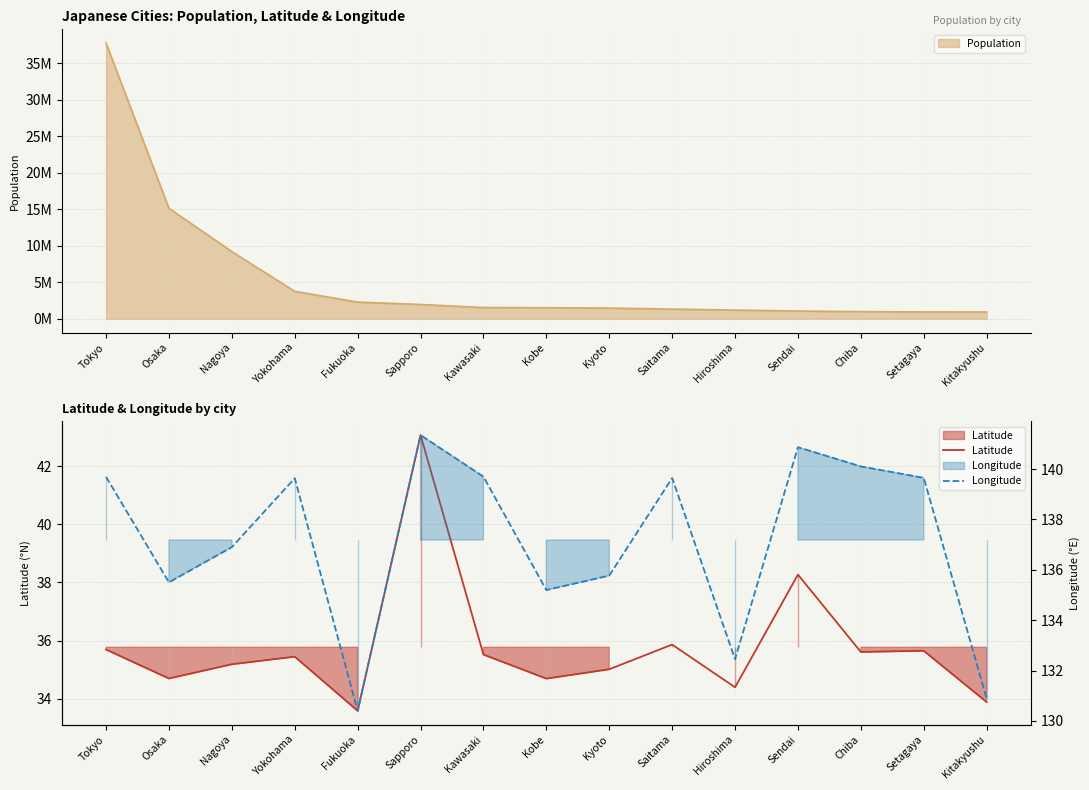

At how many categories does at least one series exceed 77?

15